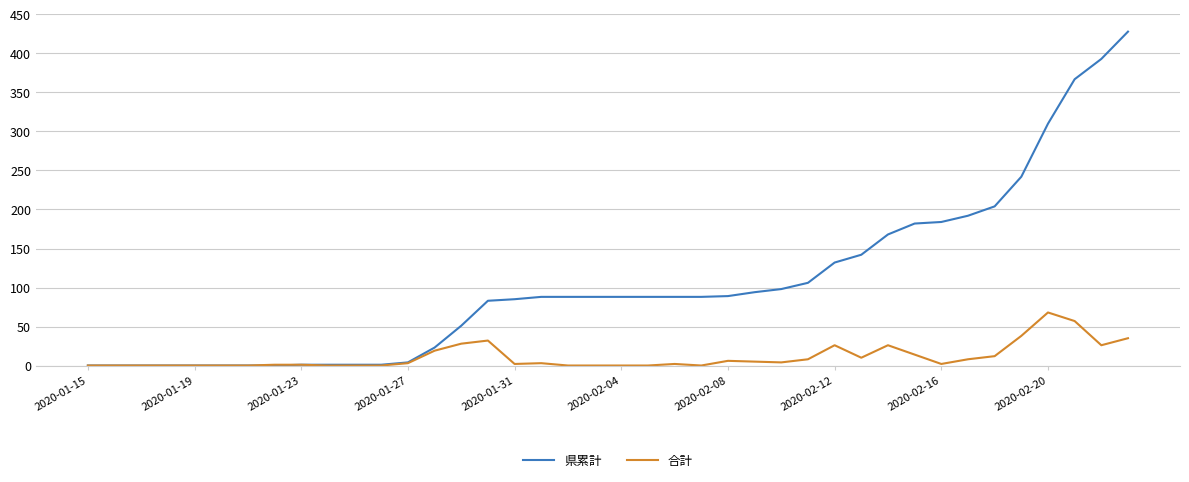

Which series has the largest total across all categories?

県累計